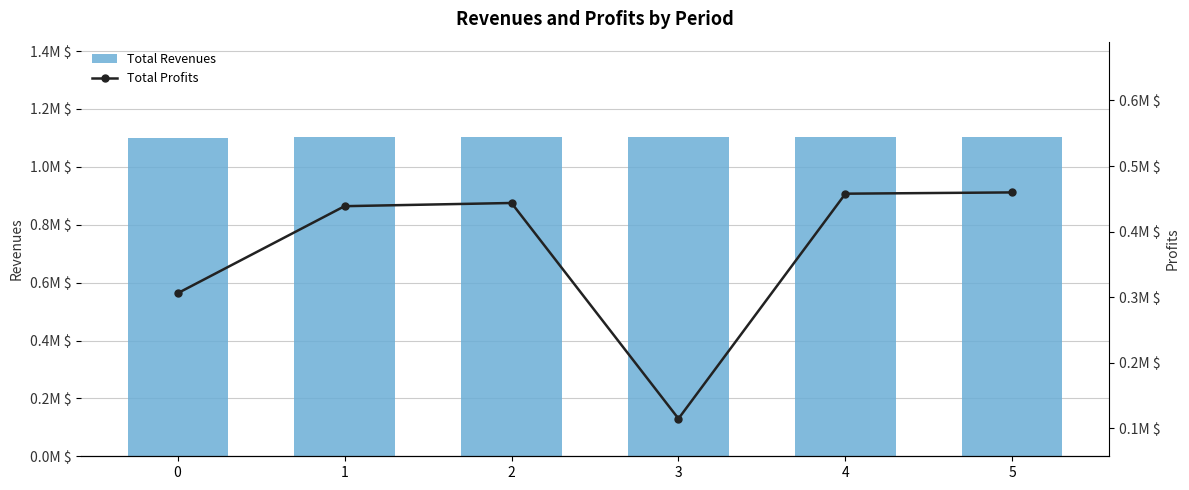

Which series changed the most between 1 and 3?

Total Profits